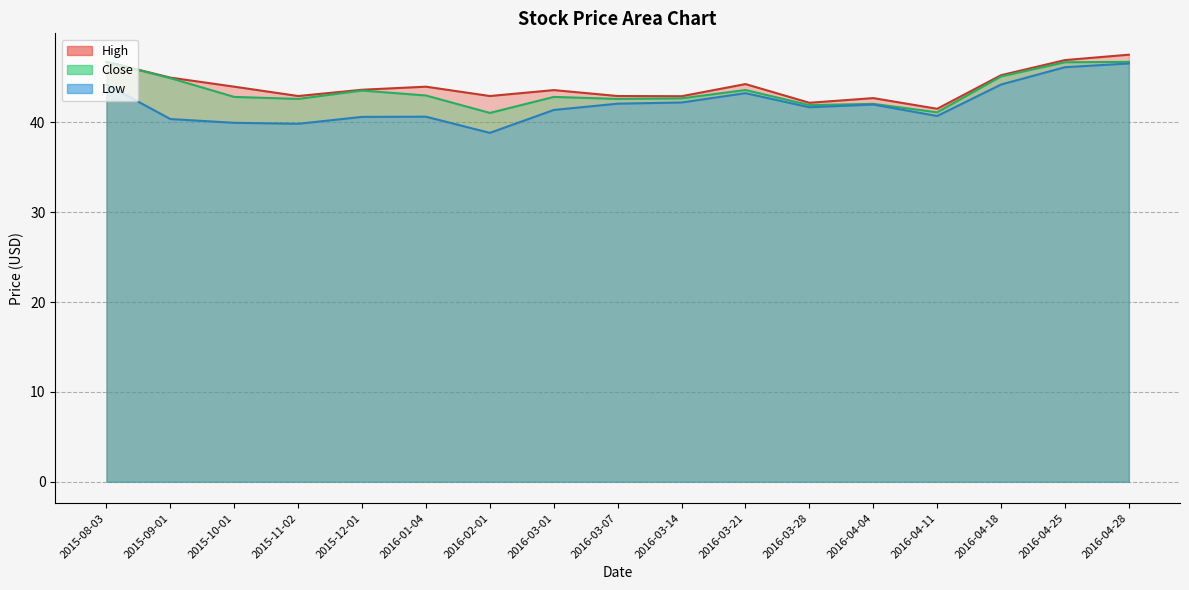

Reading left to right, transcribe all the data shown in this chart.

High: 2015-08-03=46.7	2015-09-01=45.0	2015-10-01=44.0	2015-11-02=42.9	2015-12-01=43.6	2016-01-04=44.0	2016-02-01=42.9	2016-03-01=43.6	2016-03-07=42.9	2016-03-14=42.9	2016-03-21=44.3	2016-03-28=42.2	2016-04-04=42.7	2016-04-11=41.5	2016-04-18=45.2	2016-04-25=46.9	2016-04-28=47.5
Low: 2015-08-03=44.2	2015-09-01=40.4	2015-10-01=40.0	2015-11-02=39.8	2015-12-01=40.6	2016-01-04=40.6	2016-02-01=38.8	2016-03-01=41.4	2016-03-07=42.1	2016-03-14=42.2	2016-03-21=43.2	2016-03-28=41.7	2016-04-04=42.0	2016-04-11=40.7	2016-04-18=44.2	2016-04-25=46.1	2016-04-28=46.5
Close: 2015-08-03=46.7	2015-09-01=44.9	2015-10-01=42.8	2015-11-02=42.6	2015-12-01=43.5	2016-01-04=43.0	2016-02-01=41.0	2016-03-01=42.8	2016-03-07=42.6	2016-03-14=42.7	2016-03-21=43.6	2016-03-28=41.9	2016-04-04=42.1	2016-04-11=41.1	2016-04-18=45.1	2016-04-25=46.7	2016-04-28=46.7